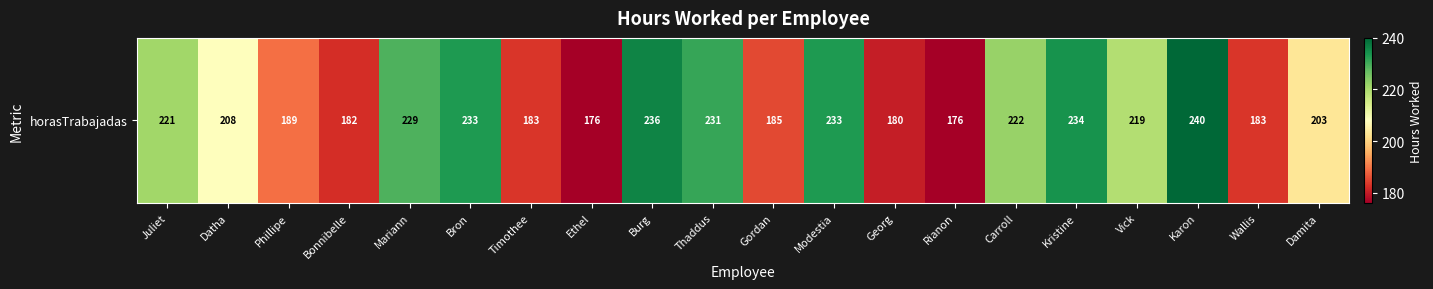

Reading left to right, extract all data points from this chart.

Juliet=221	Datha=208	Phillipe=189	Bonnibelle=182	Mariann=229	Bron=233	Timothee=183	Ethel=176	Burg=236	Thaddus=231	Gordan=185	Modestia=233	Georg=180	Rianon=176	Carroll=222	Kristine=234	Vick=219	Karon=240	Wallis=183	Damita=203